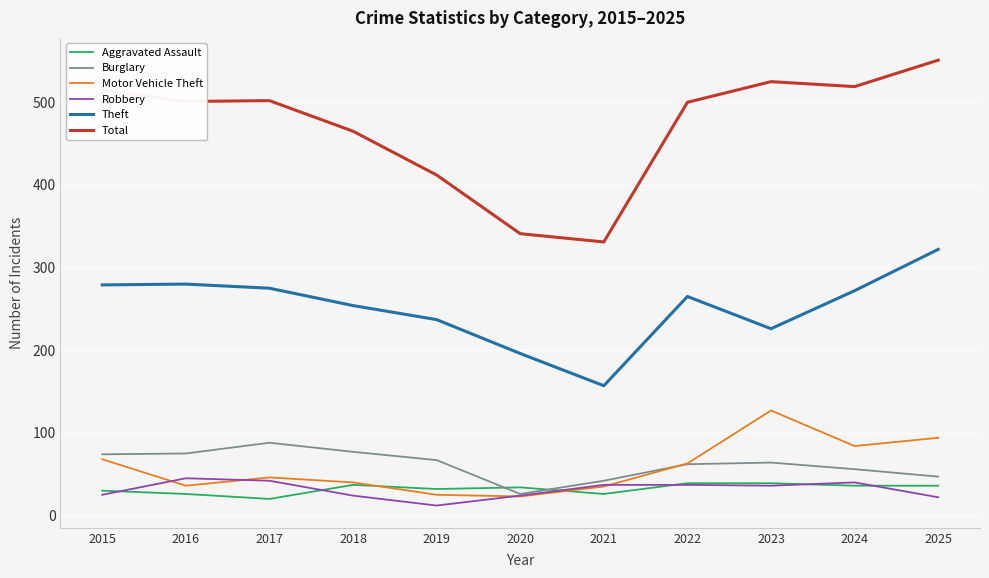

Is the value of Theft at 2022 greater than the value of Burglary at 2018?

Yes